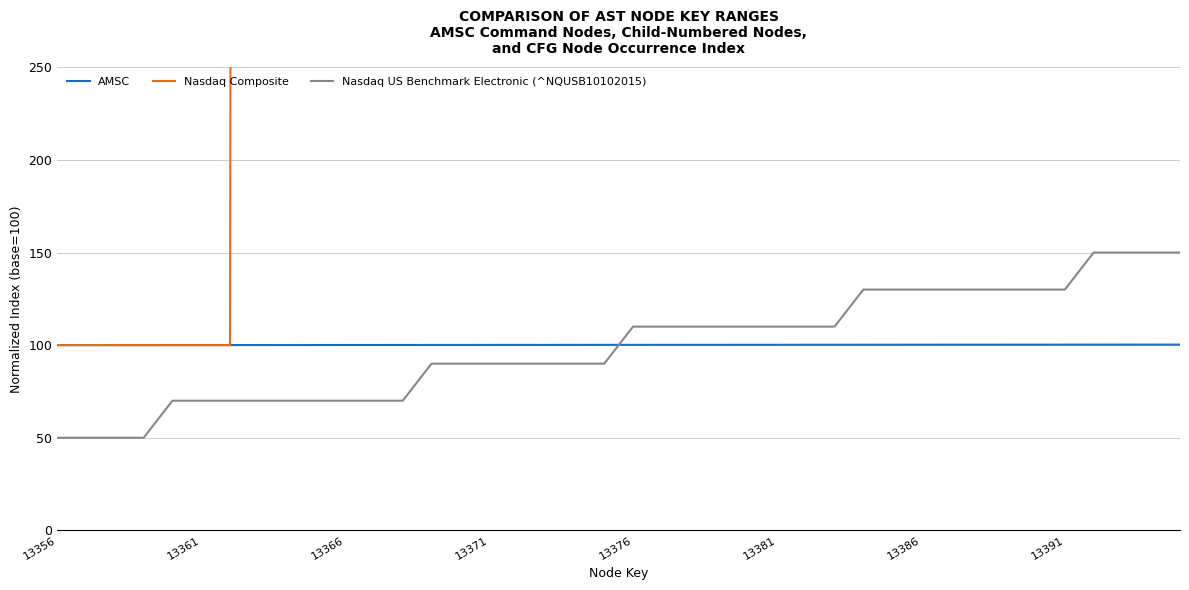

Between 8 and 24, which series saw the biggest shift?

Nasdaq Composite